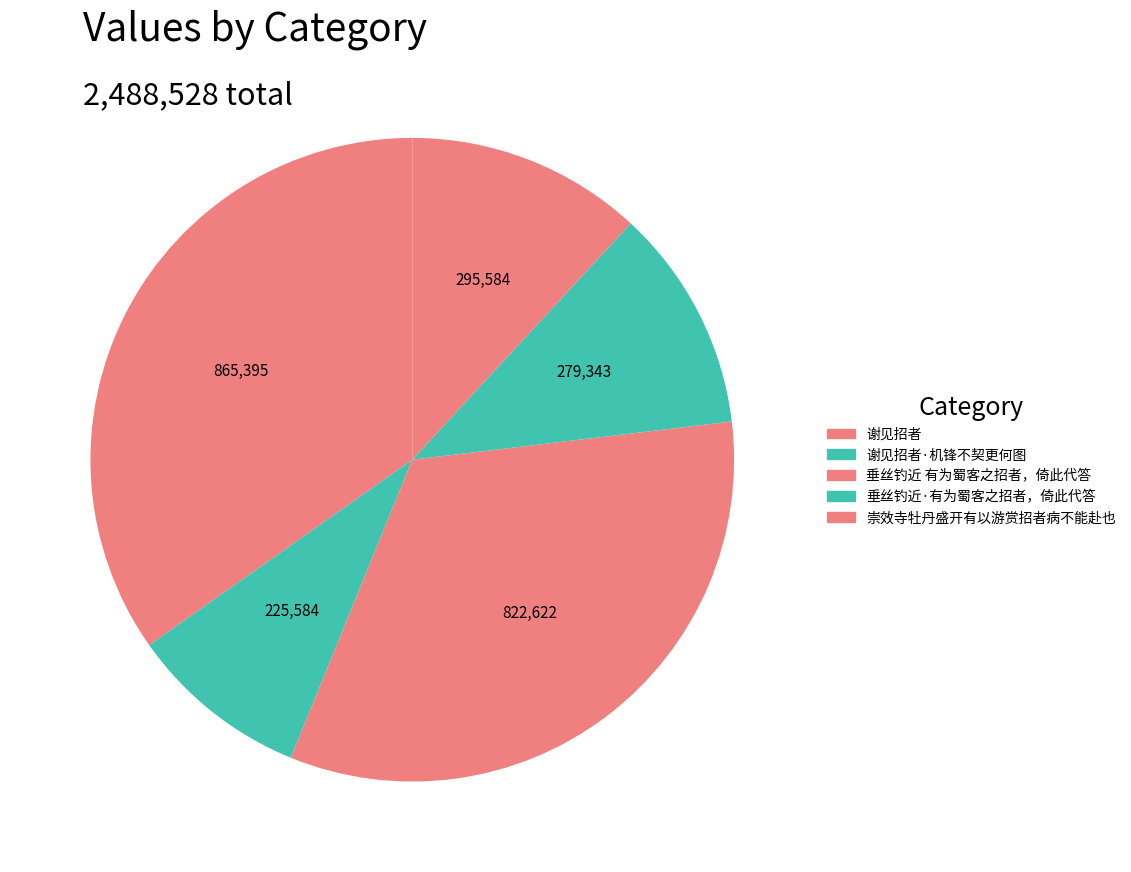

To the nearest percent, what is the difference between the 谢见招者 and 垂丝钓近 有为蜀客之招者，倚此代答 slice percentages?

2%